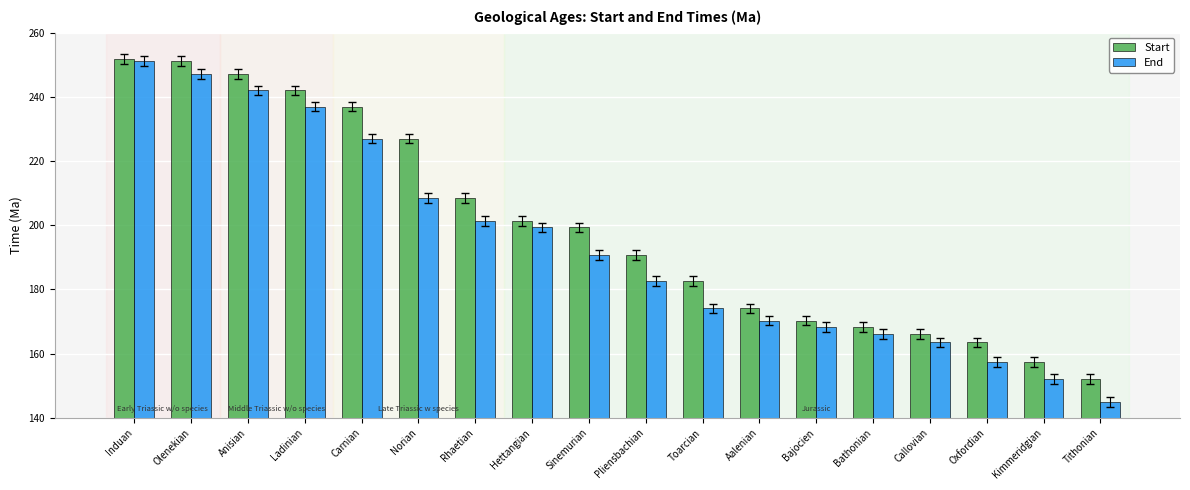

Which category has the highest value in the End series?

Induan